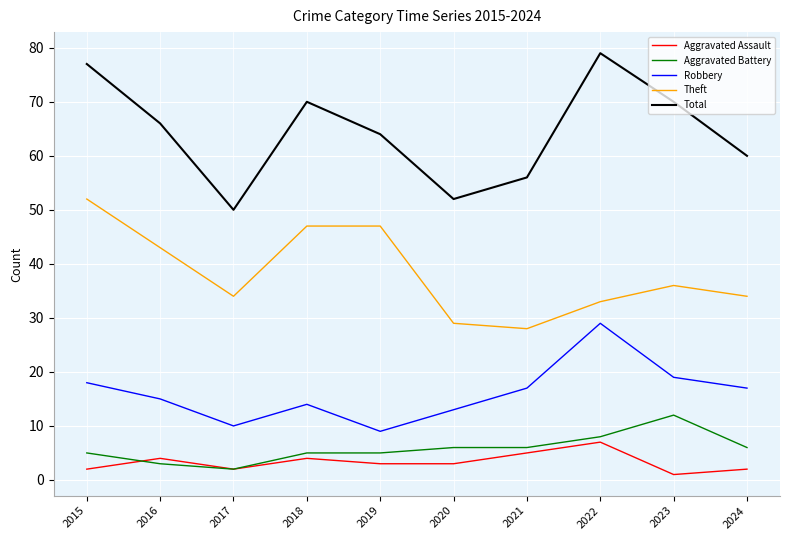

What is the minimum value for Robbery?

9